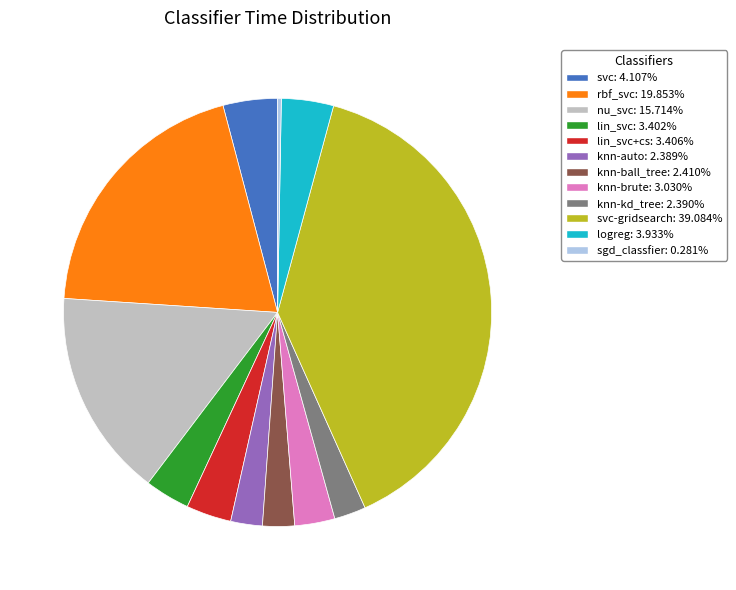

Is there any slice that represents more than half of the pie?

No